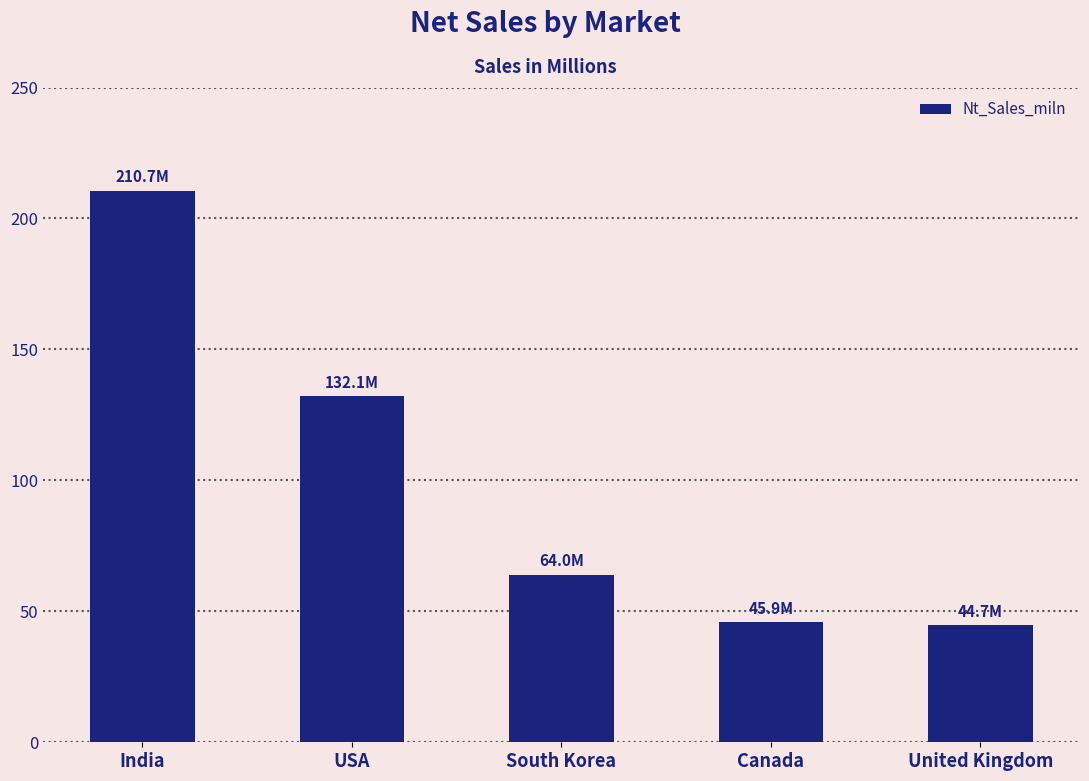

What is the minimum value shown in the chart?

44.7